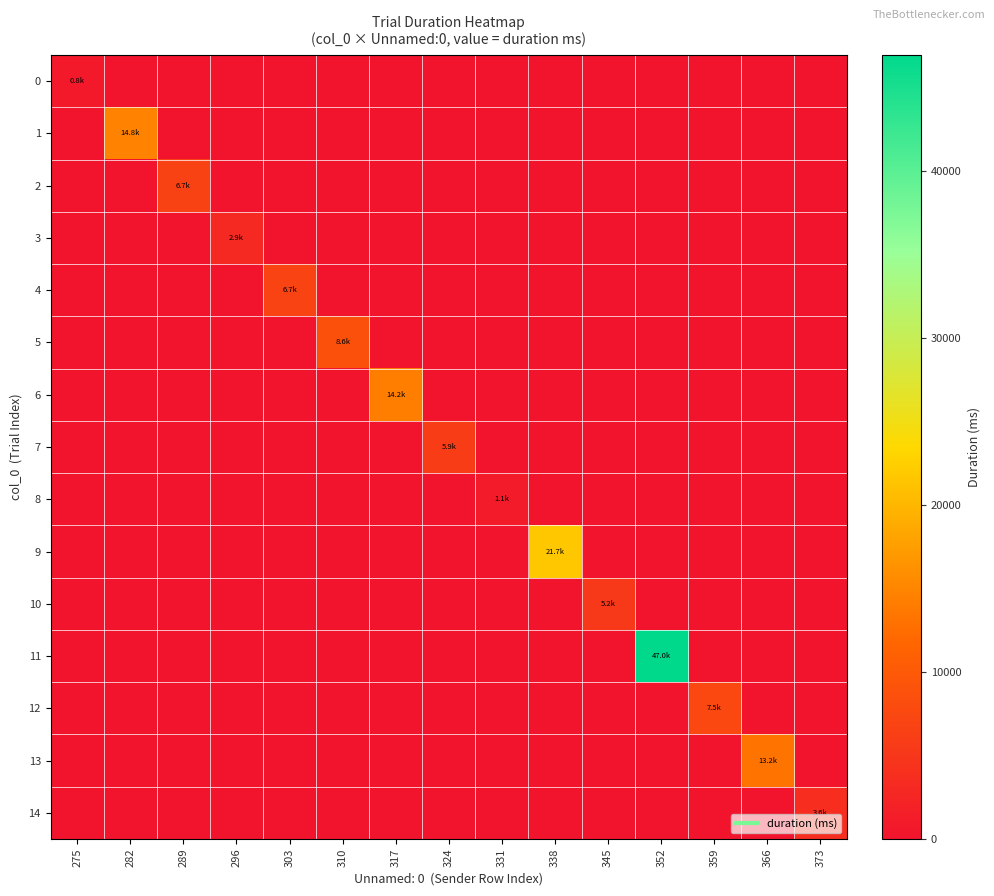

Reading left to right, extract all data points from this chart.

0: 275=791.8	282=0.0	289=0.0	296=0.0	303=0.0	310=0.0	317=0.0	324=0.0	331=0.0	338=0.0	345=0.0	352=0.0	359=0.0	366=0.0	373=0.0
1: 275=0.0	282=14767.2	289=0.0	296=0.0	303=0.0	310=0.0	317=0.0	324=0.0	331=0.0	338=0.0	345=0.0	352=0.0	359=0.0	366=0.0	373=0.0
2: 275=0.0	282=0.0	289=6670.6	296=0.0	303=0.0	310=0.0	317=0.0	324=0.0	331=0.0	338=0.0	345=0.0	352=0.0	359=0.0	366=0.0	373=0.0
3: 275=0.0	282=0.0	289=0.0	296=2865.3	303=0.0	310=0.0	317=0.0	324=0.0	331=0.0	338=0.0	345=0.0	352=0.0	359=0.0	366=0.0	373=0.0
4: 275=0.0	282=0.0	289=0.0	296=0.0	303=6707.0	310=0.0	317=0.0	324=0.0	331=0.0	338=0.0	345=0.0	352=0.0	359=0.0	366=0.0	373=0.0
5: 275=0.0	282=0.0	289=0.0	296=0.0	303=0.0	310=8630.5	317=0.0	324=0.0	331=0.0	338=0.0	345=0.0	352=0.0	359=0.0	366=0.0	373=0.0
6: 275=0.0	282=0.0	289=0.0	296=0.0	303=0.0	310=0.0	317=14236.9	324=0.0	331=0.0	338=0.0	345=0.0	352=0.0	359=0.0	366=0.0	373=0.0
7: 275=0.0	282=0.0	289=0.0	296=0.0	303=0.0	310=0.0	317=0.0	324=5911.0	331=0.0	338=0.0	345=0.0	352=0.0	359=0.0	366=0.0	373=0.0
8: 275=0.0	282=0.0	289=0.0	296=0.0	303=0.0	310=0.0	317=0.0	324=0.0	331=1078.1	338=0.0	345=0.0	352=0.0	359=0.0	366=0.0	373=0.0
9: 275=0.0	282=0.0	289=0.0	296=0.0	303=0.0	310=0.0	317=0.0	324=0.0	331=0.0	338=21698.0	345=0.0	352=0.0	359=0.0	366=0.0	373=0.0
10: 275=0.0	282=0.0	289=0.0	296=0.0	303=0.0	310=0.0	317=0.0	324=0.0	331=0.0	338=0.0	345=5160.9	352=0.0	359=0.0	366=0.0	373=0.0
11: 275=0.0	282=0.0	289=0.0	296=0.0	303=0.0	310=0.0	317=0.0	324=0.0	331=0.0	338=0.0	345=0.0	352=46975.0	359=0.0	366=0.0	373=0.0
12: 275=0.0	282=0.0	289=0.0	296=0.0	303=0.0	310=0.0	317=0.0	324=0.0	331=0.0	338=0.0	345=0.0	352=0.0	359=7524.2	366=0.0	373=0.0
13: 275=0.0	282=0.0	289=0.0	296=0.0	303=0.0	310=0.0	317=0.0	324=0.0	331=0.0	338=0.0	345=0.0	352=0.0	359=0.0	366=13231.3	373=0.0
14: 275=0.0	282=0.0	289=0.0	296=0.0	303=0.0	310=0.0	317=0.0	324=0.0	331=0.0	338=0.0	345=0.0	352=0.0	359=0.0	366=0.0	373=3607.0